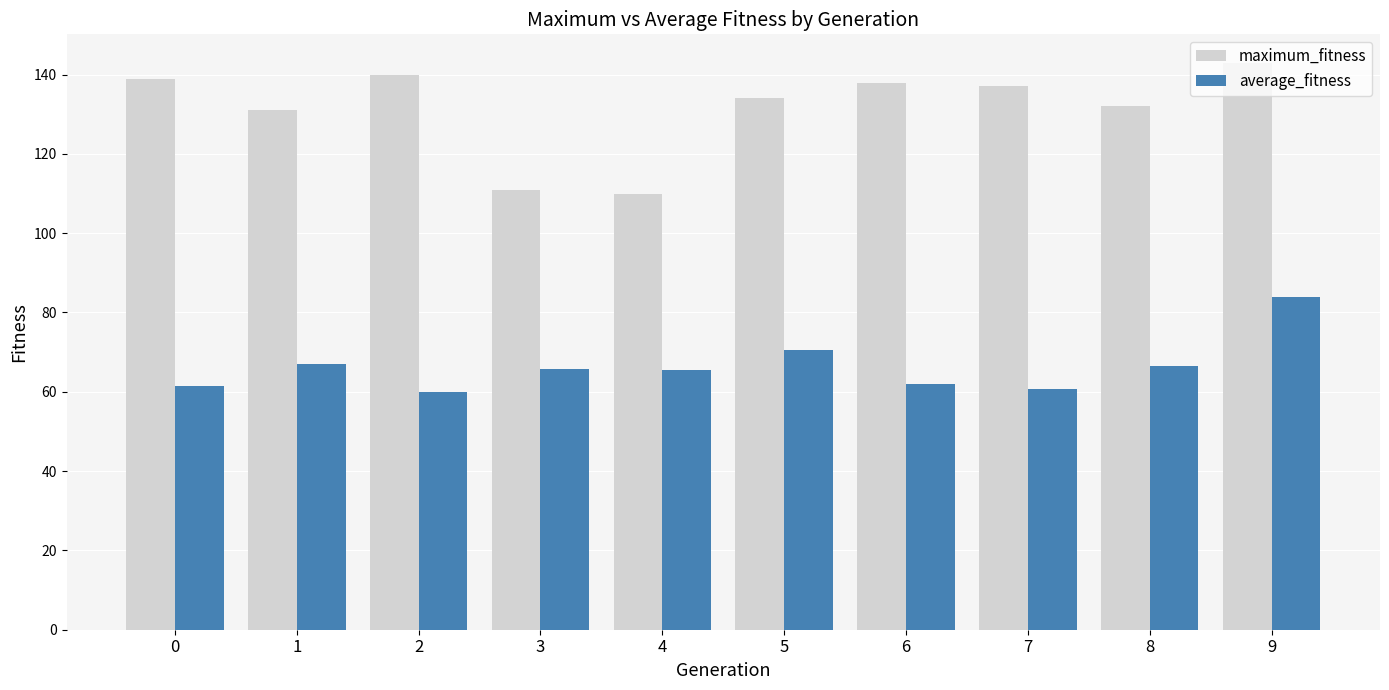

What is the spread (max minus min) of values at 4?

44.5